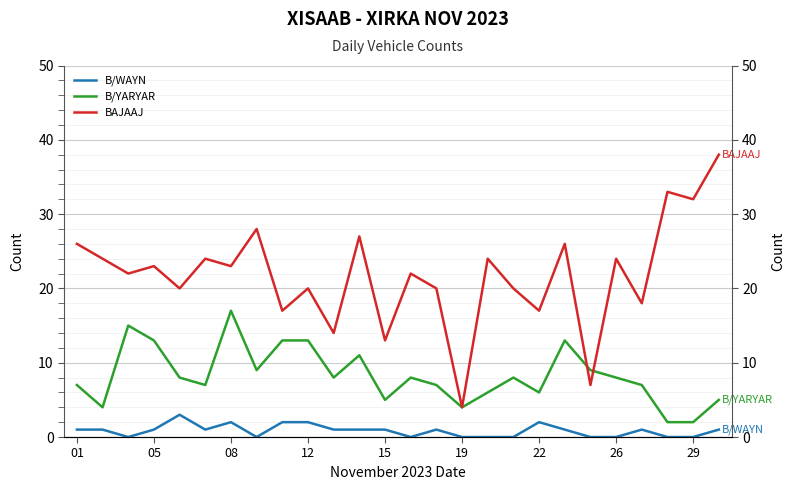

True or false: B/WAYN and B/YARYAR cross at least once.

False